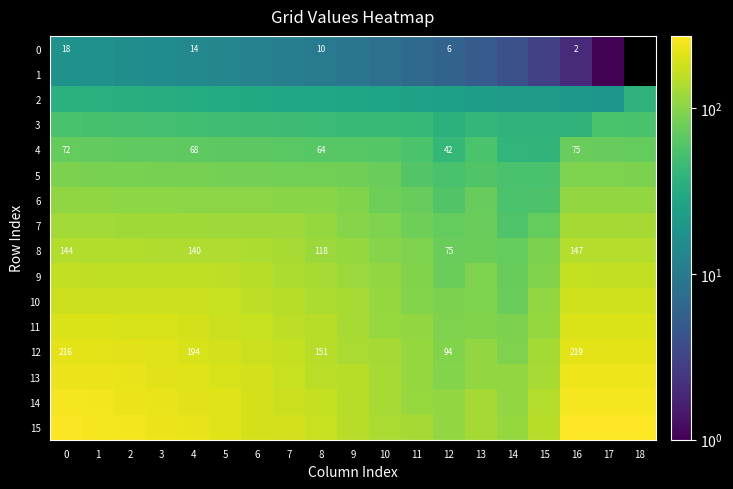

Rank the categories by 13 value from highest to lowest.

16, 17, 18, 0, 1, 2, 3, 4, 5, 6, 7, 8, 9, 10, 15, 11, 13, 14, 12